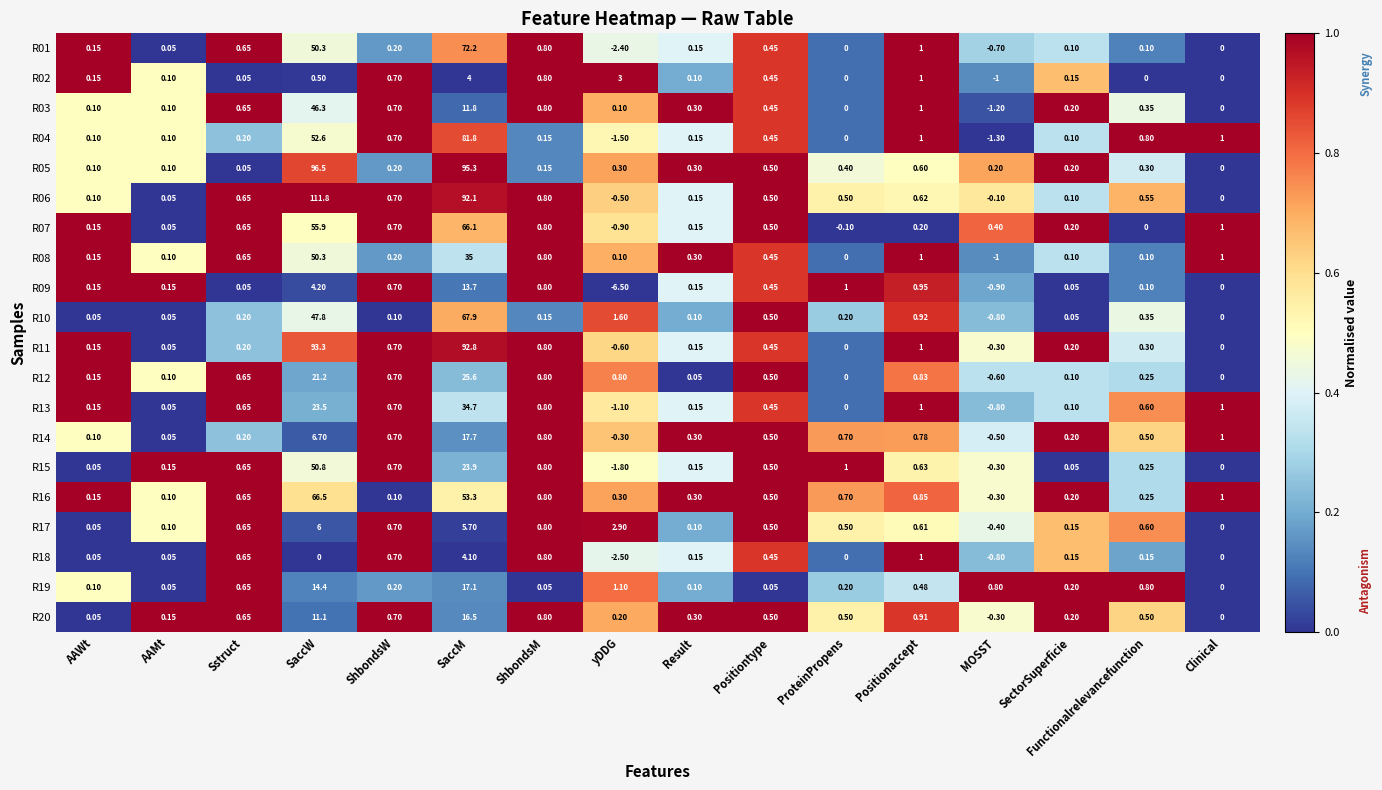

What is the total value across all series at AAMt?

1.7